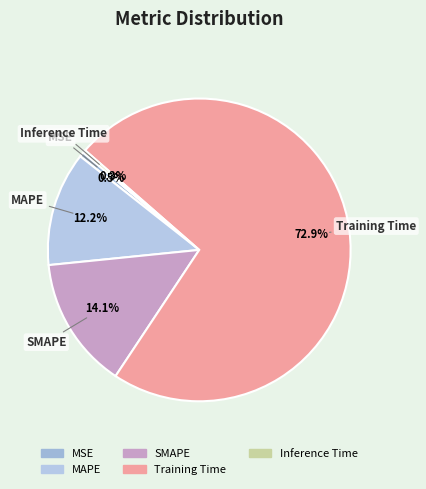

Which has a higher value, MSE or SMAPE?

SMAPE